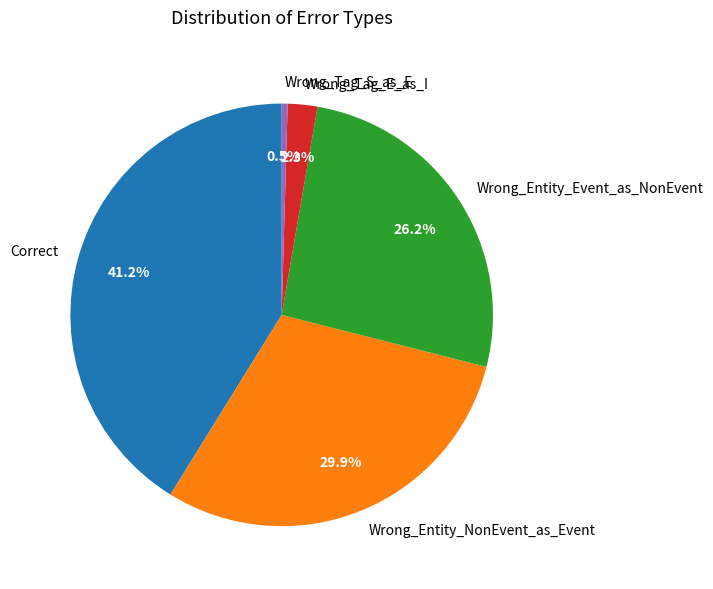

To the nearest percent, what is the difference between the largest and smallest slice percentages?

41%